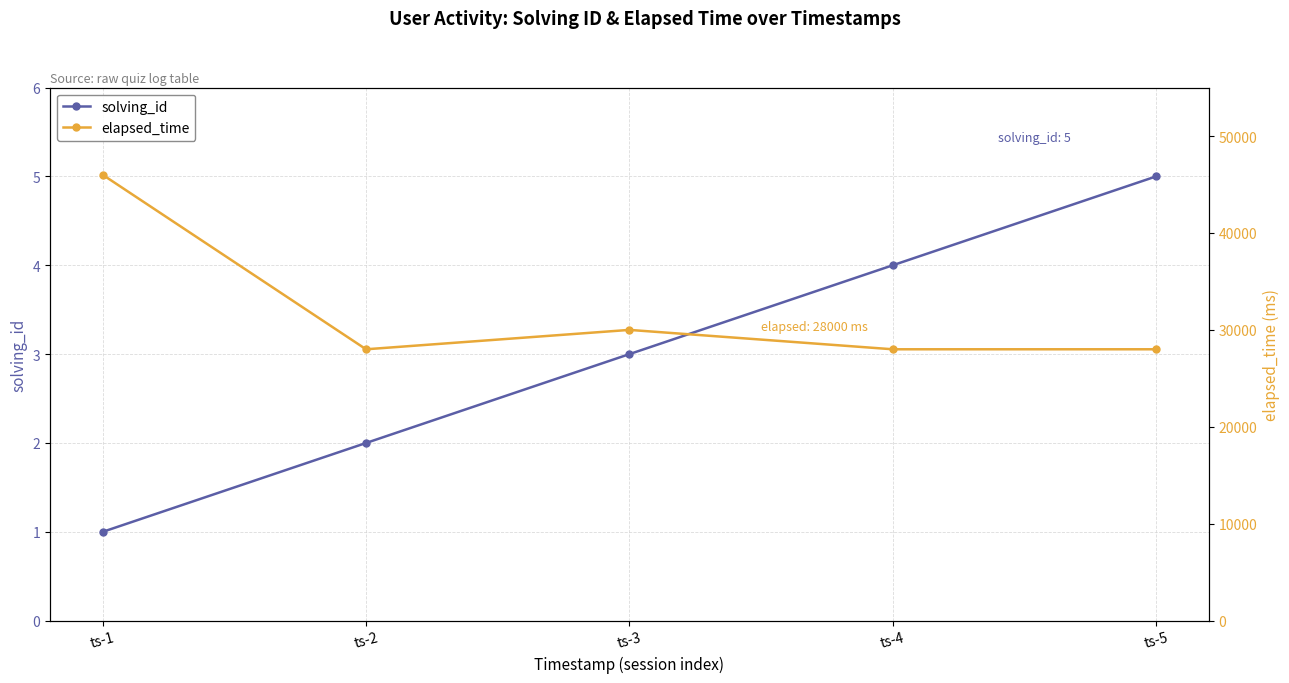

How many values in the solving_id series exceed 3?

2